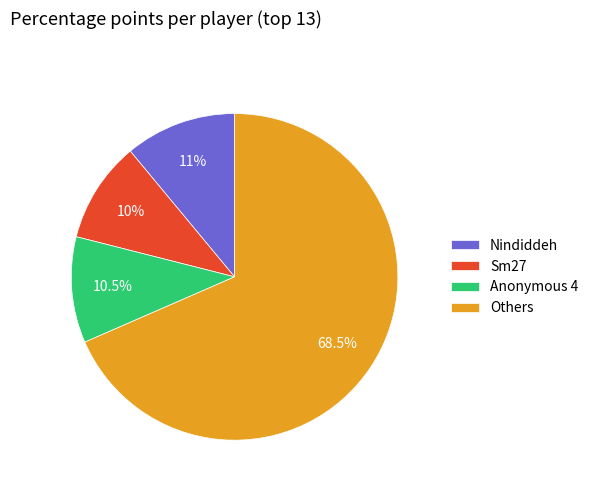

Which category has the biggest portion of the pie?

Others